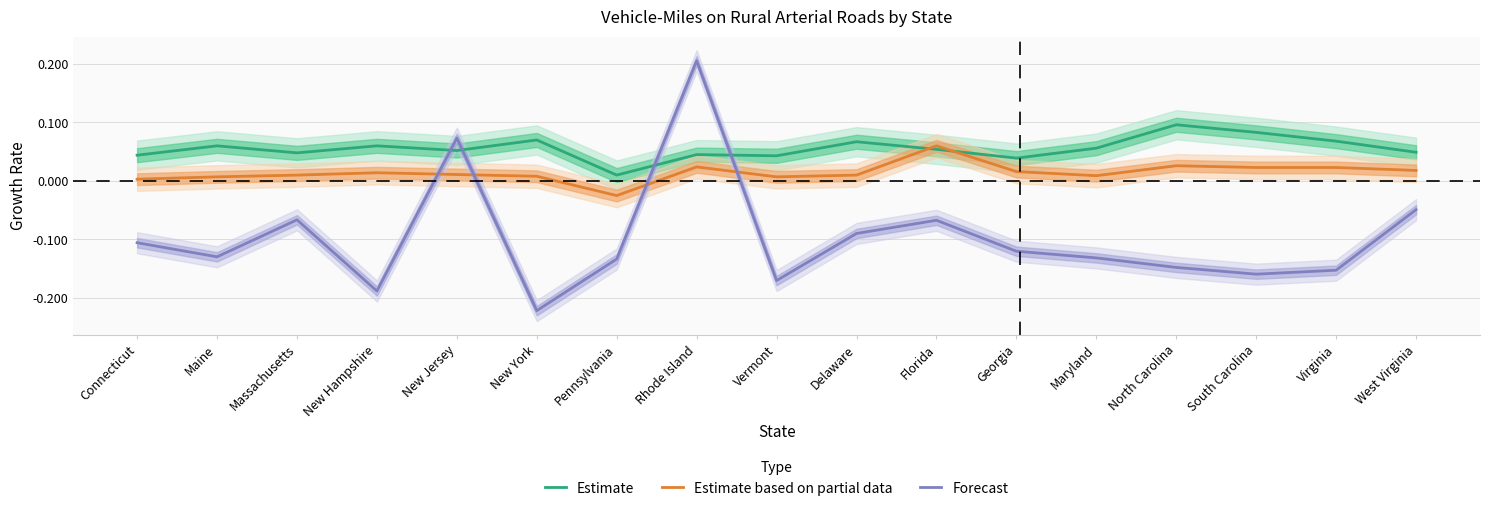

At which label is Estimate closest to 0?

Pennsylvania